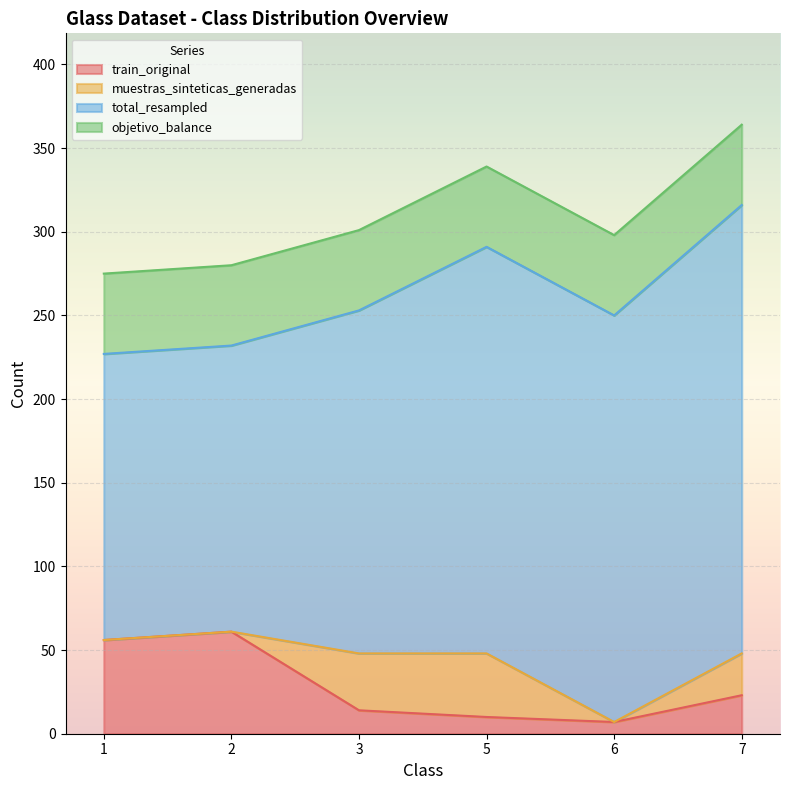

What are all the series names shown in the legend?

train_original, muestras_sinteticas_generadas, total_resampled, objetivo_balance